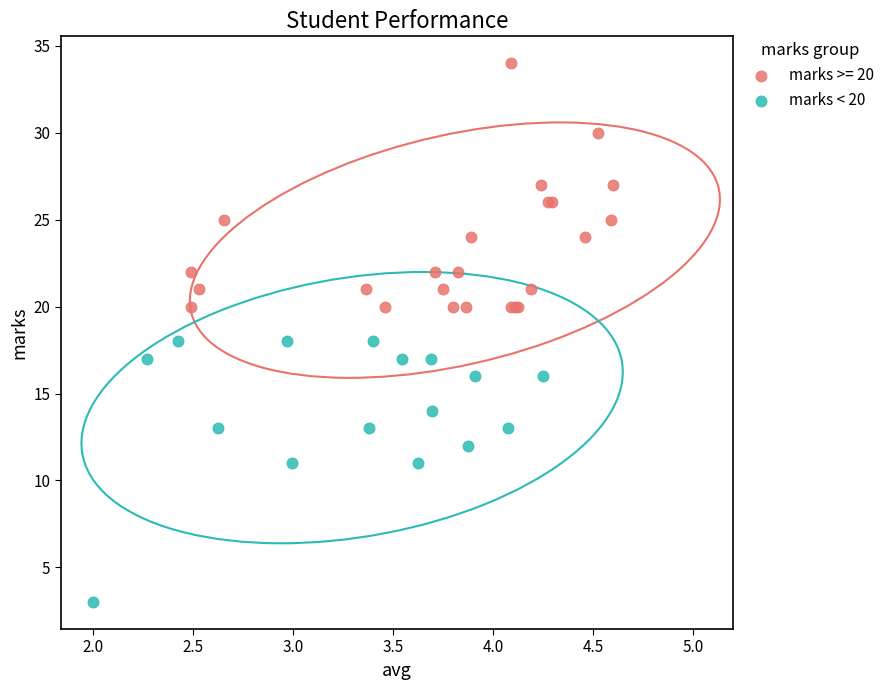

Which series reaches the maximum Y coordinate?

marks >= 20